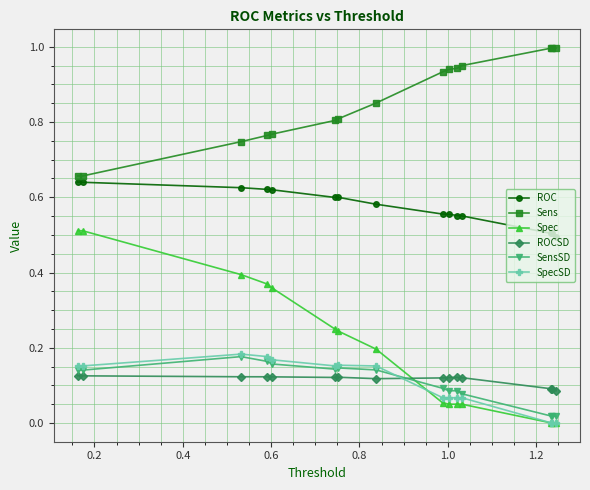

Which series has the largest total across all categories?

Sens